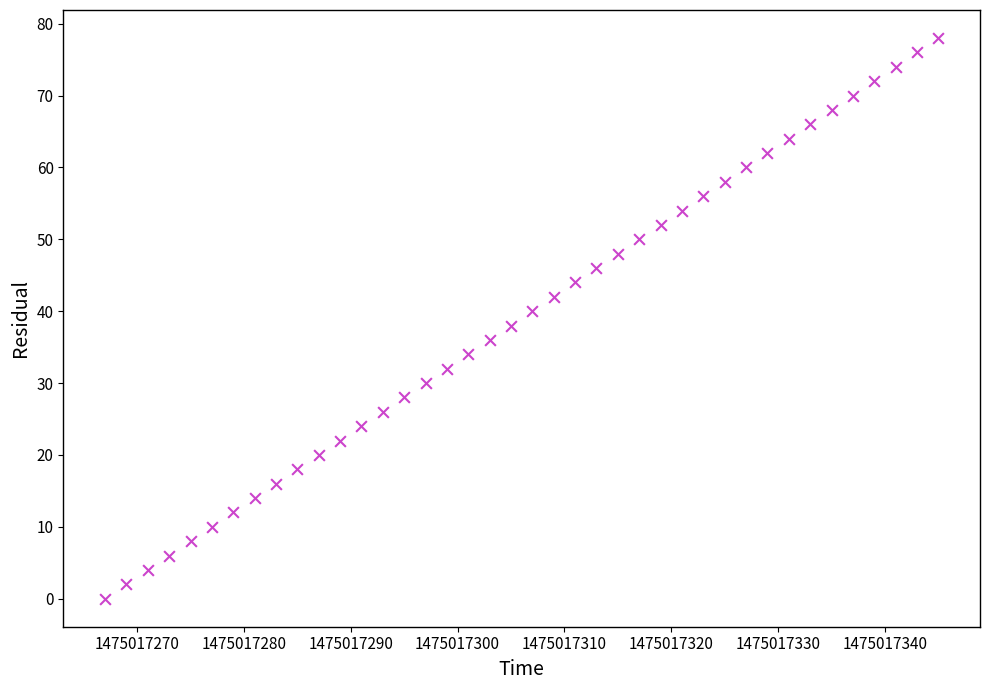

What is the range of Y values (max minus min)?

78